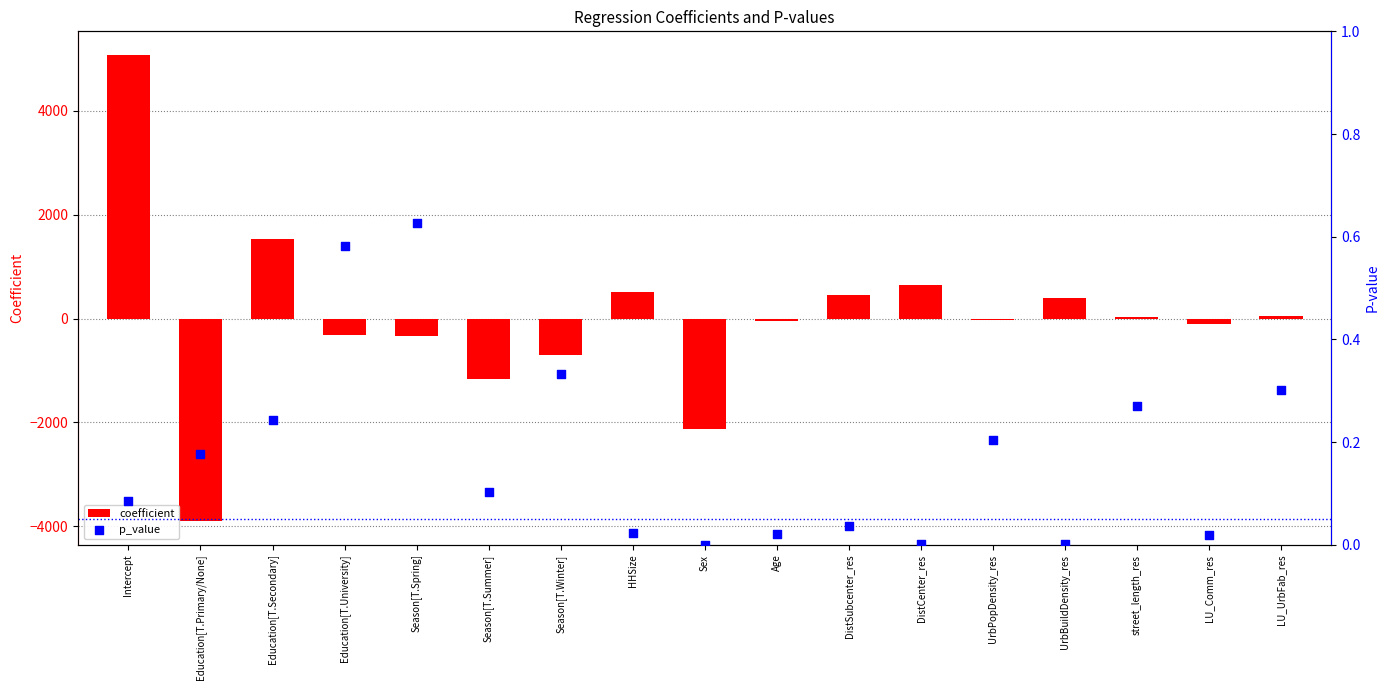

Which series reaches the maximum Y coordinate?

coefficient